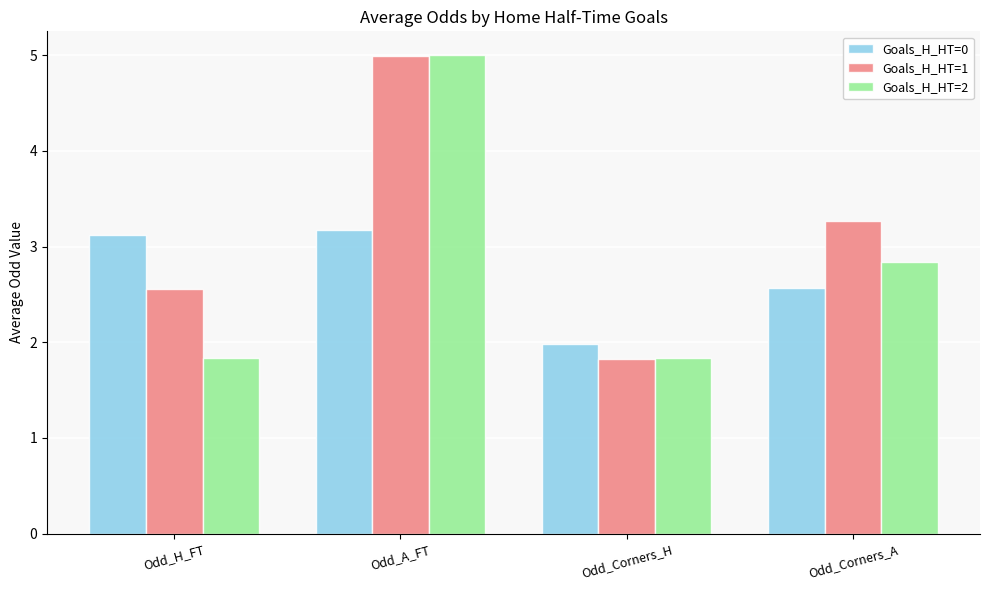

What is the average value of the Goals_H_HT=0 series?

2.7